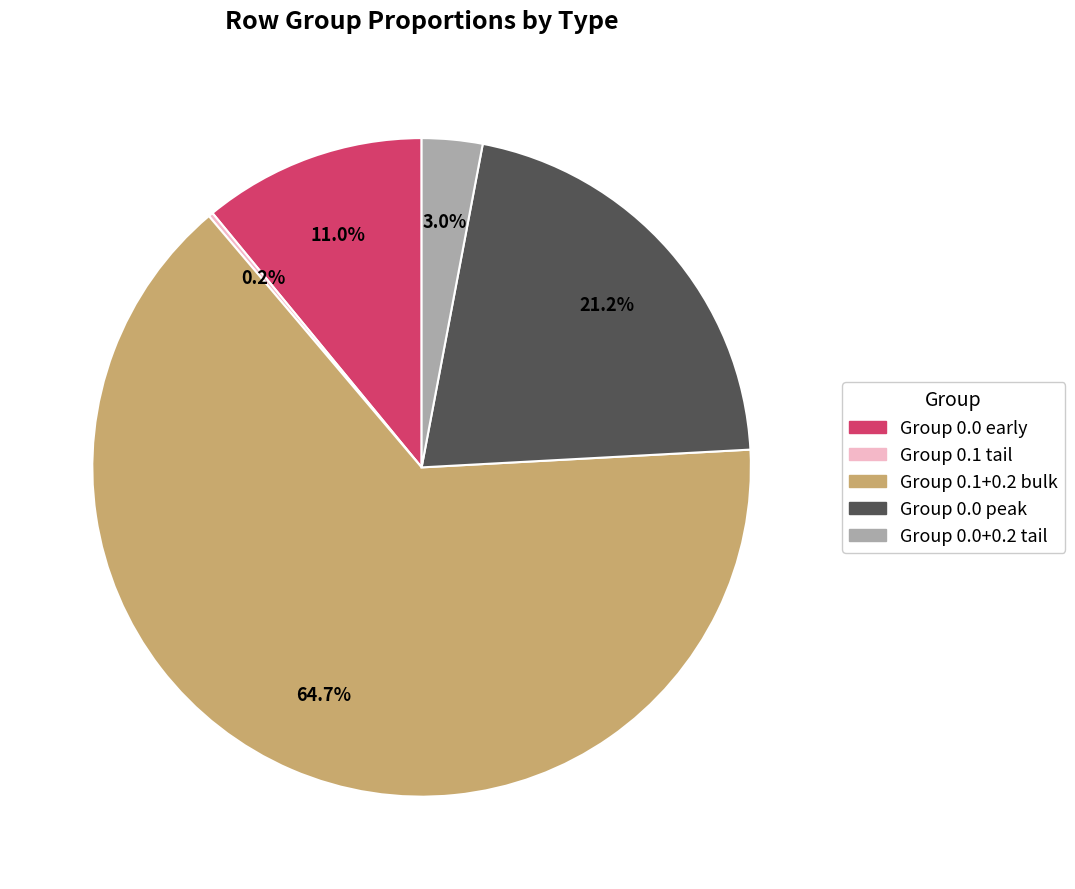

Is there any slice that represents more than half of the pie?

Yes